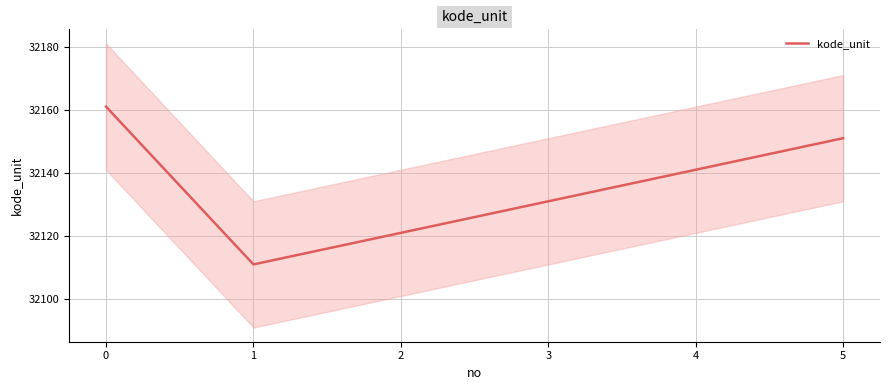

Rank the categories by value from lowest to highest.

1, 2, 3, 4, 5, 0